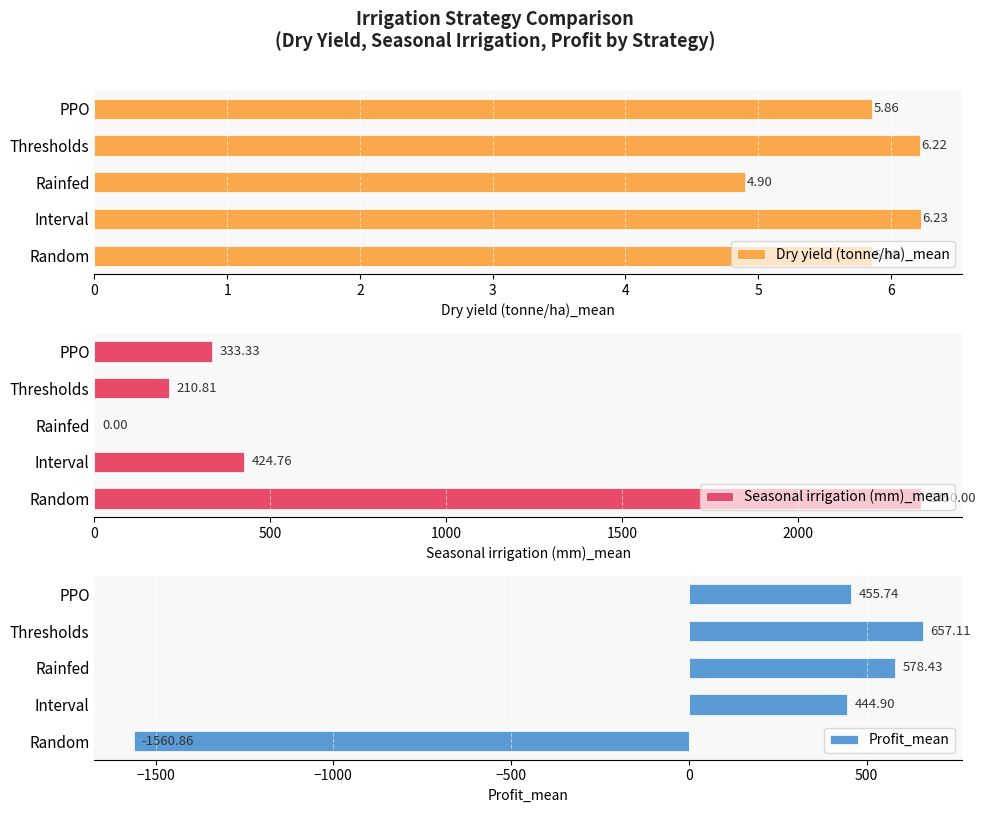

Which category has the lowest value in the Dry yield (tonne/ha)_mean series?

Rainfed